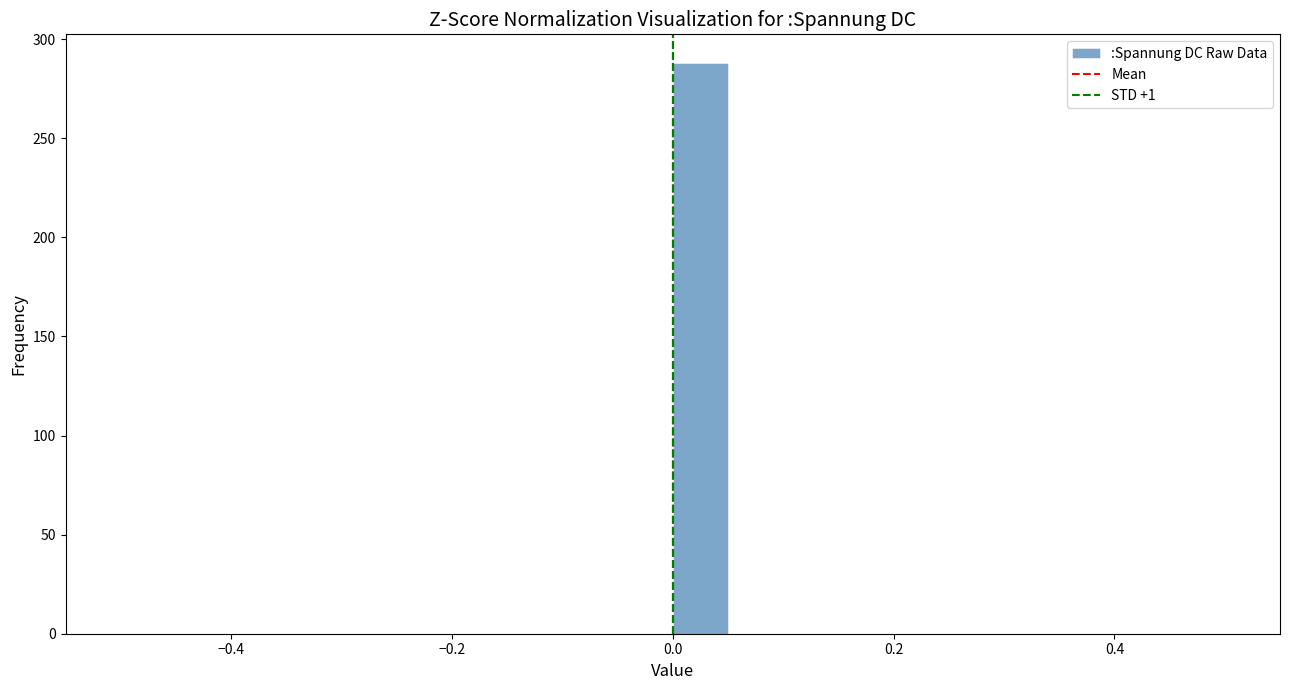

Around what value on the x-axis is the tallest bar? Give the approximate position of its centre, as read against the axis.

0.02